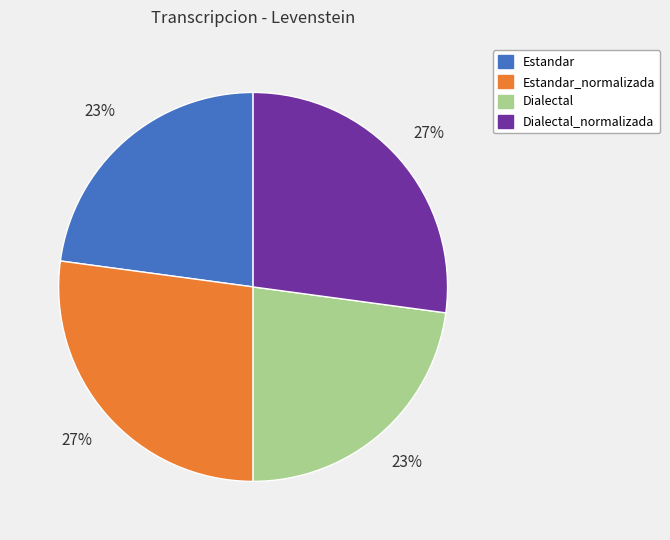

Is the sum of Dialectal and Estandar greater than half?

No